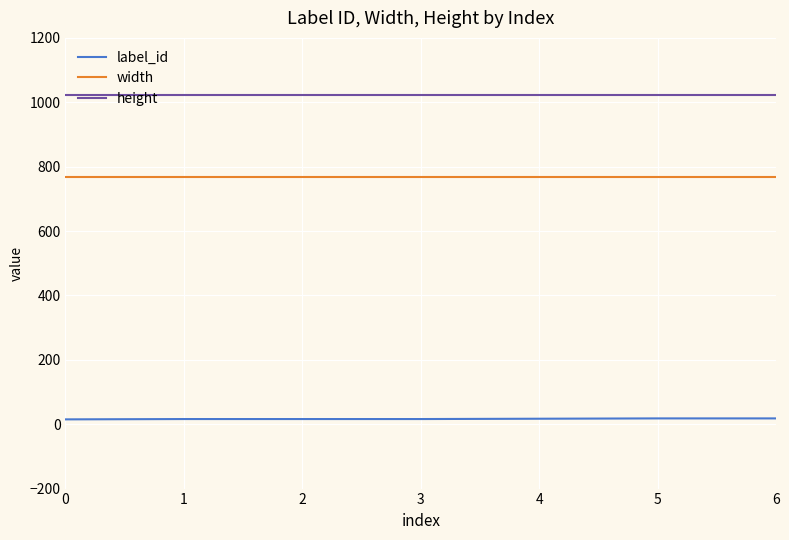

The value of width at 1 is 768. True or false?

True